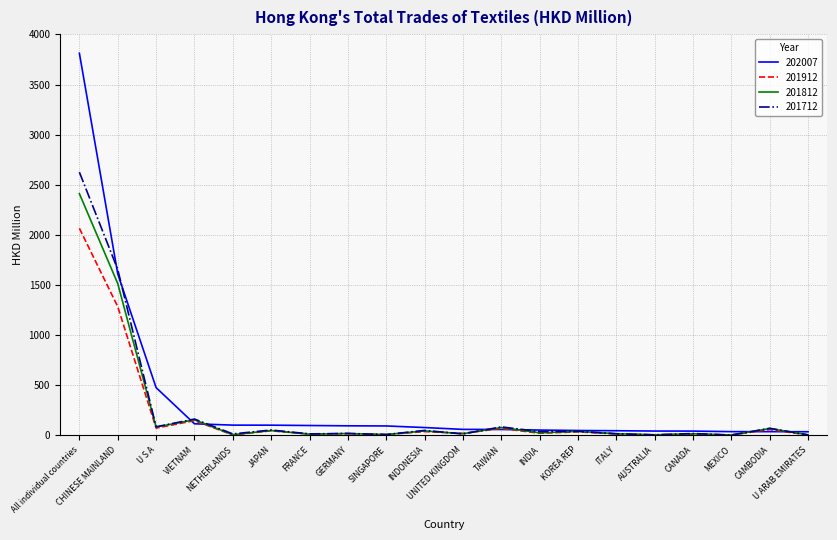

Rank the series by their maximum value, from highest to lowest.

202007, 201712, 201812, 201912